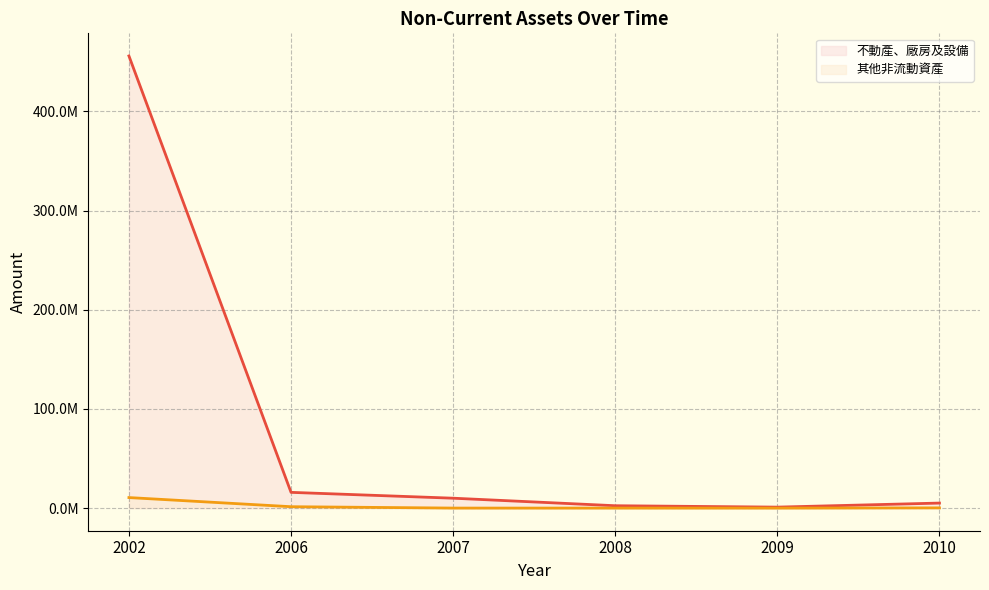

What is the difference between the 不動產、廠房及設備 values at 2007 and 2006?

5893334